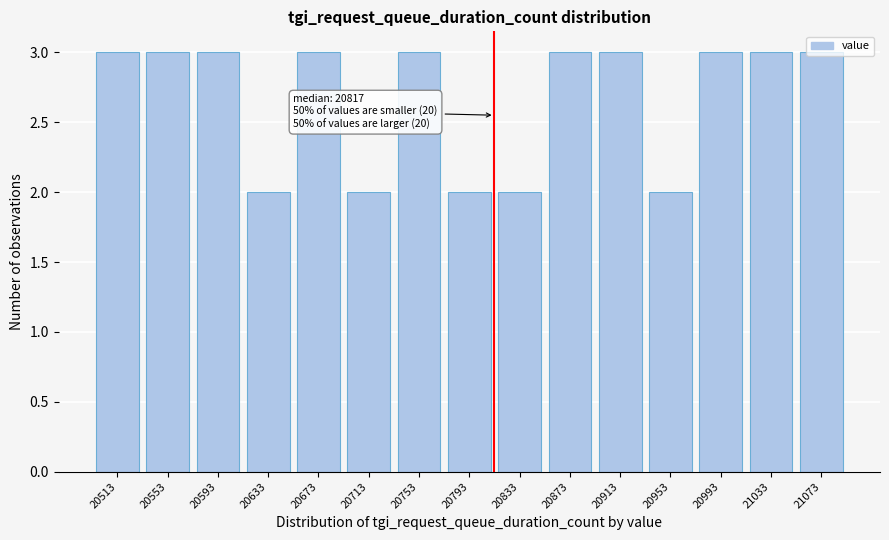

What is the sum of the values at 20713 and 20793?

4